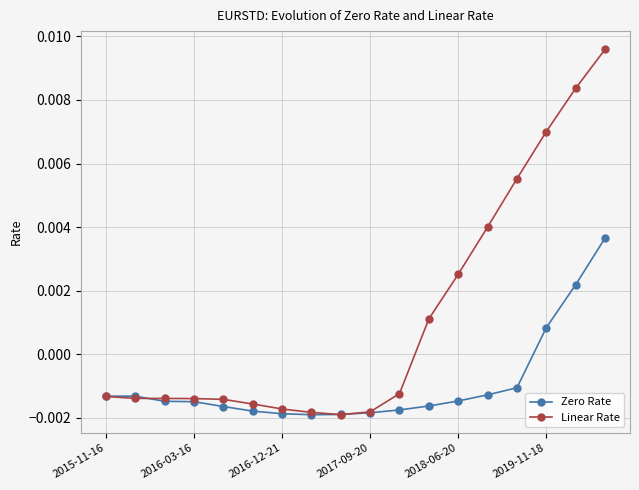

Does the chart display data point markers on the line(s)?

Yes